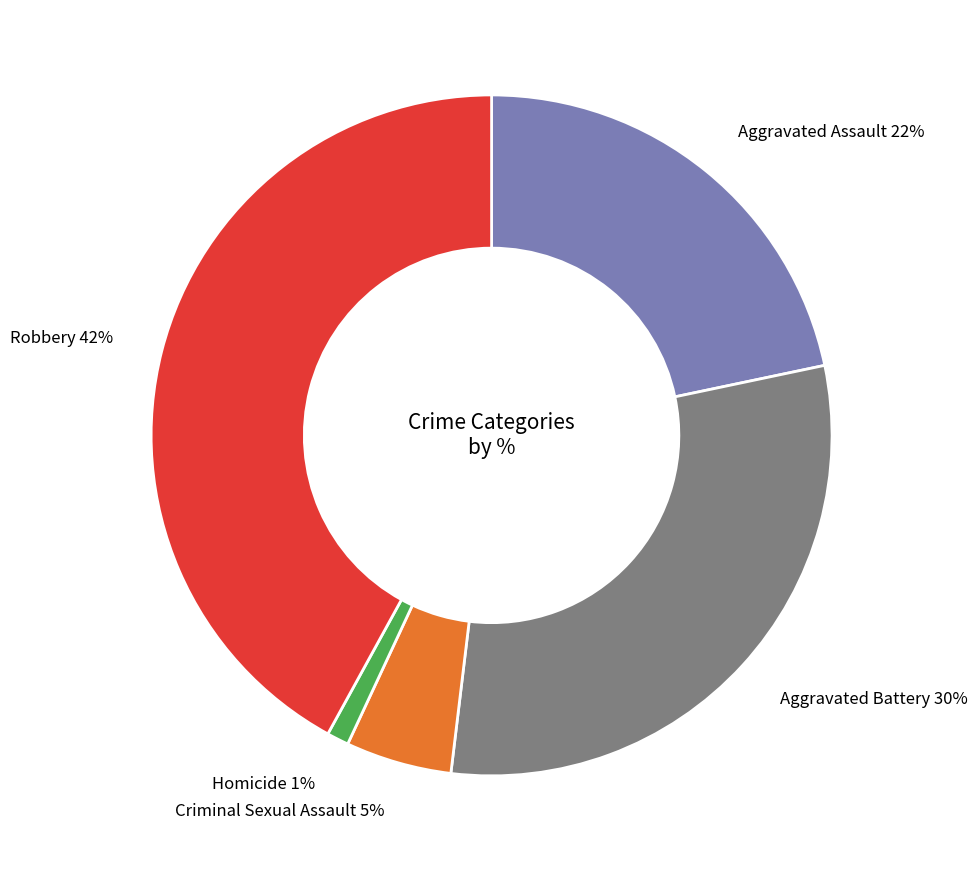

Count the number of slices in the pie.

5